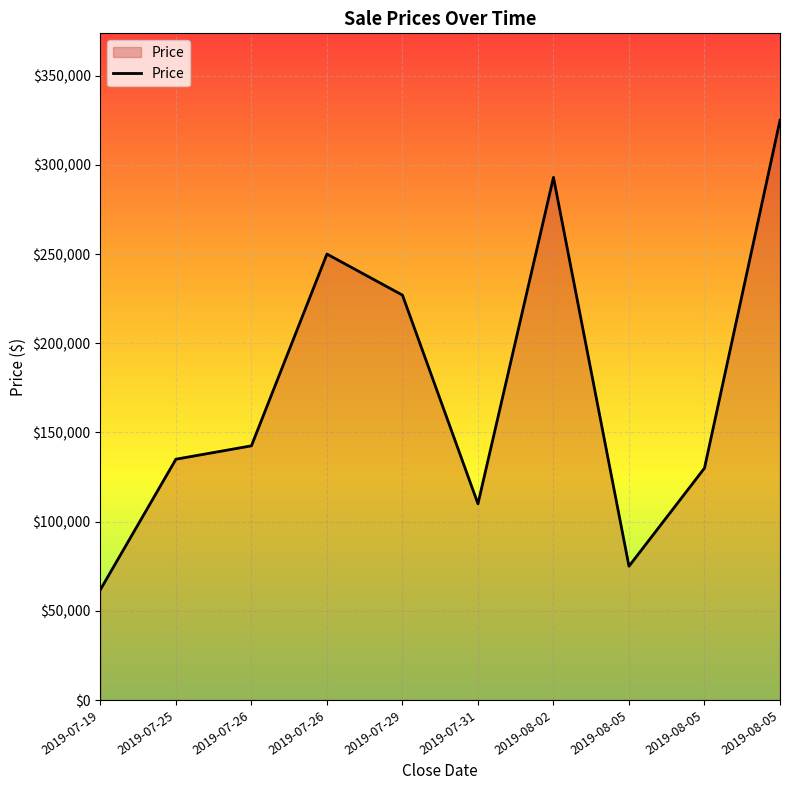

What is the greatest value displayed?

325000